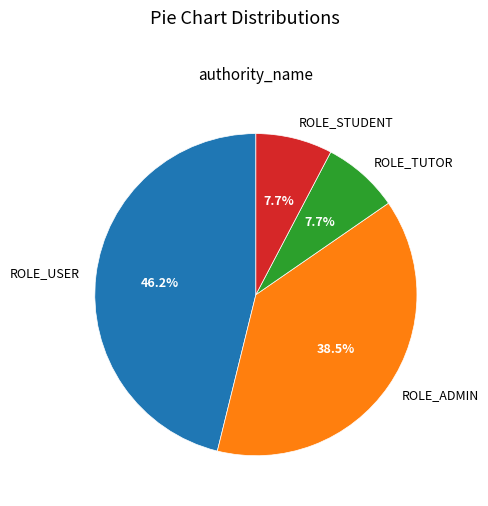

How many segments does this pie chart have?

4